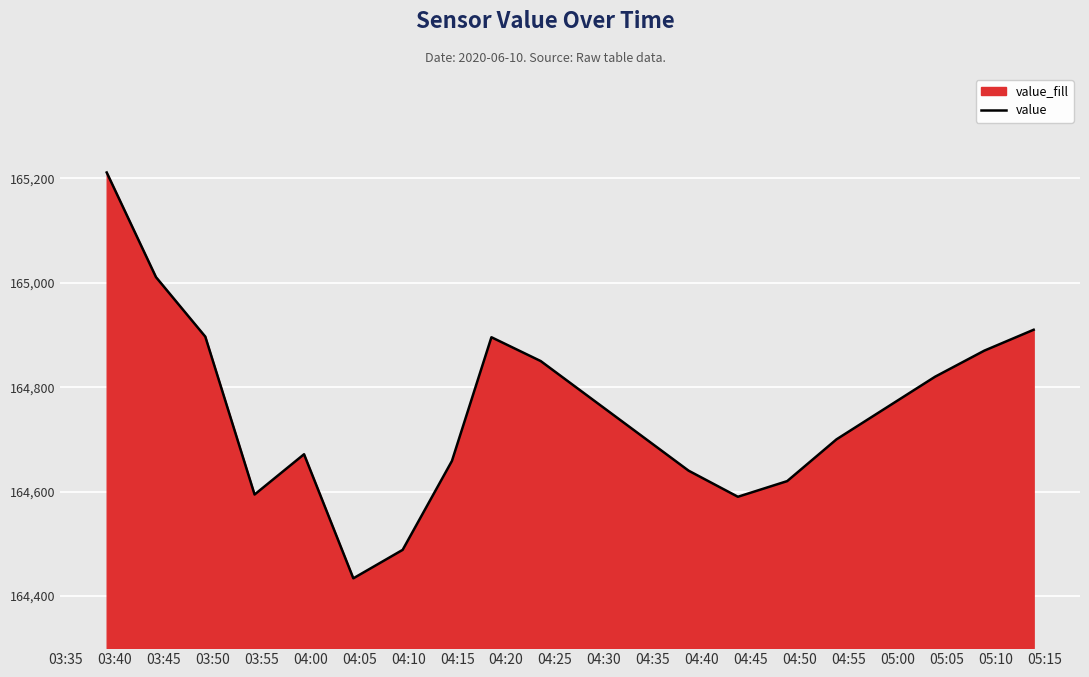

What is the smallest value displayed?

164433.8